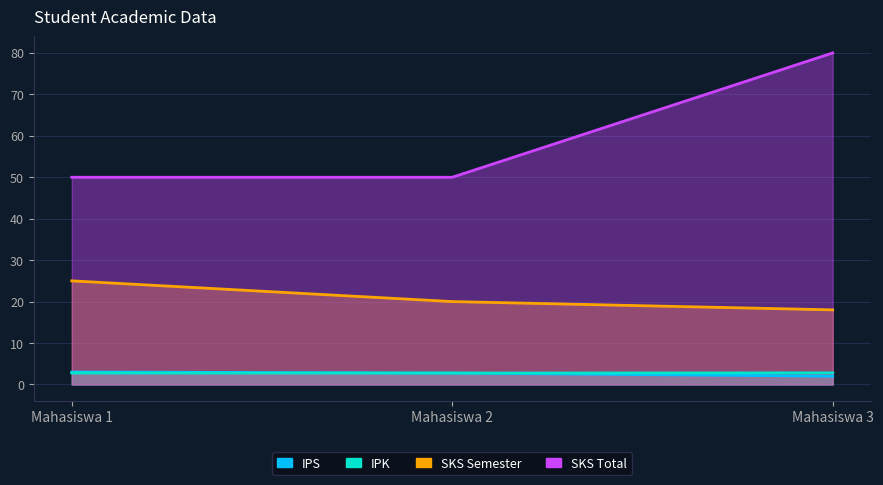

Between Mahasiswa 2 and Mahasiswa 1, which is larger?

Mahasiswa 1